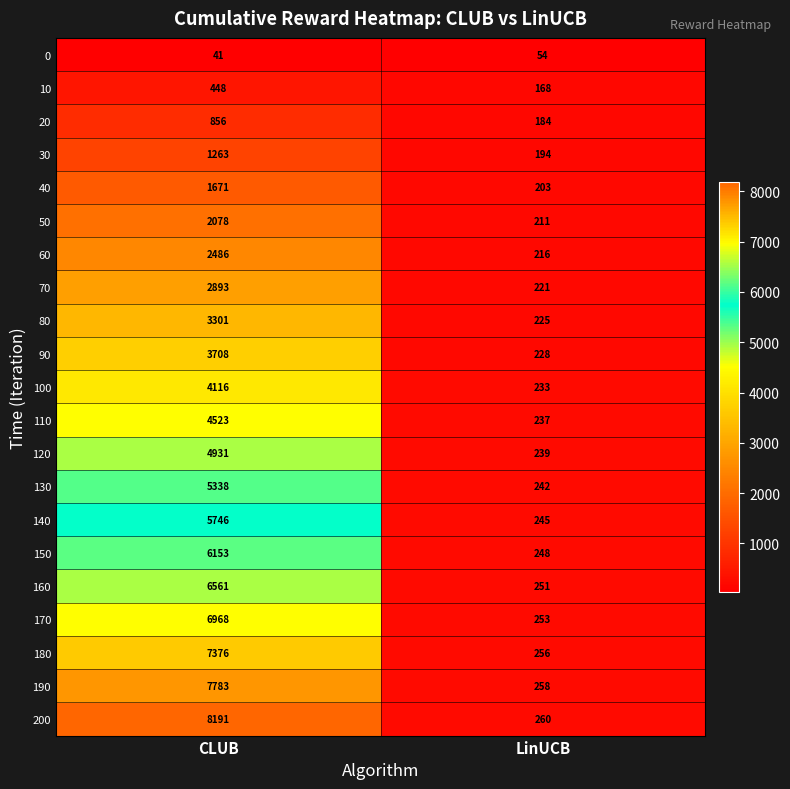

True or false: 80 has a value of 134 at LinUCB.

False